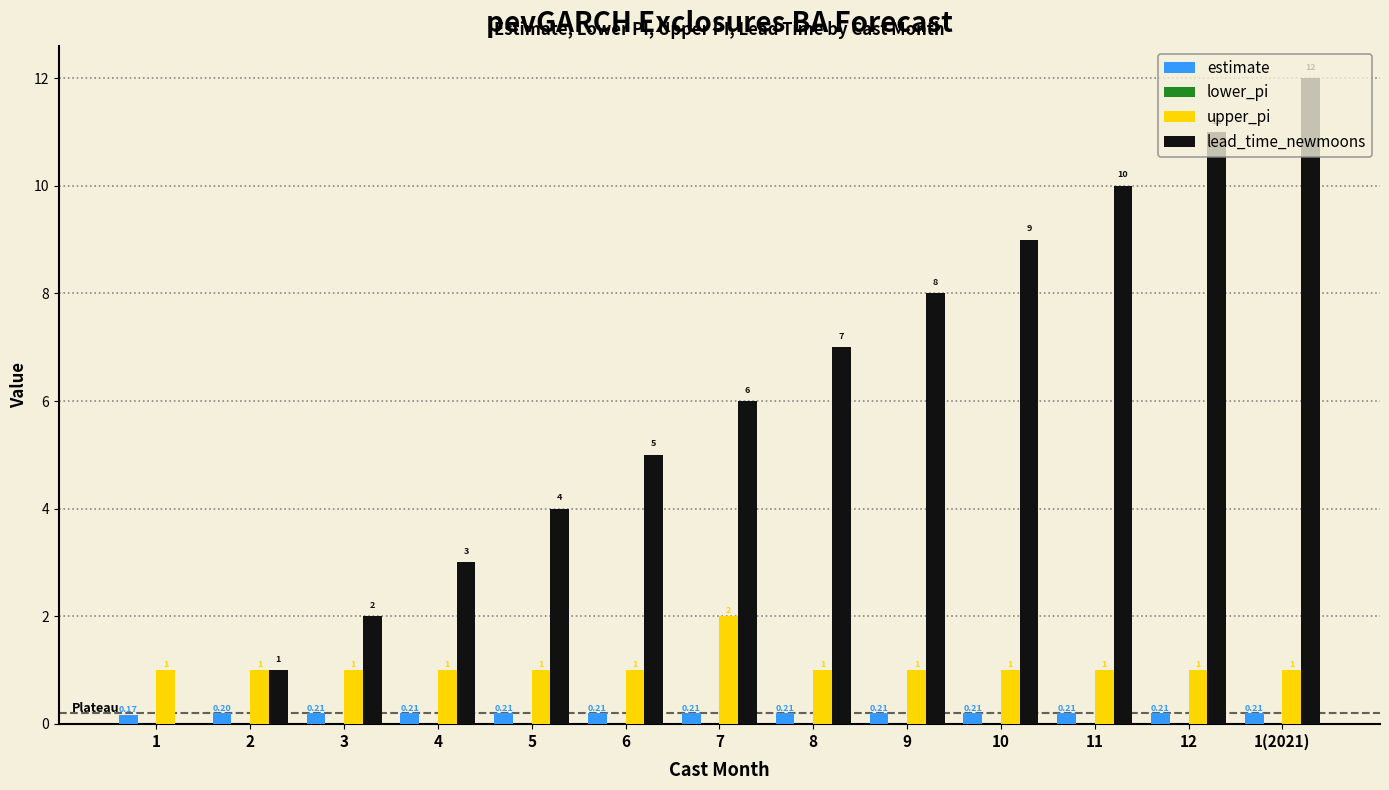

How many groups of bars are there?

13